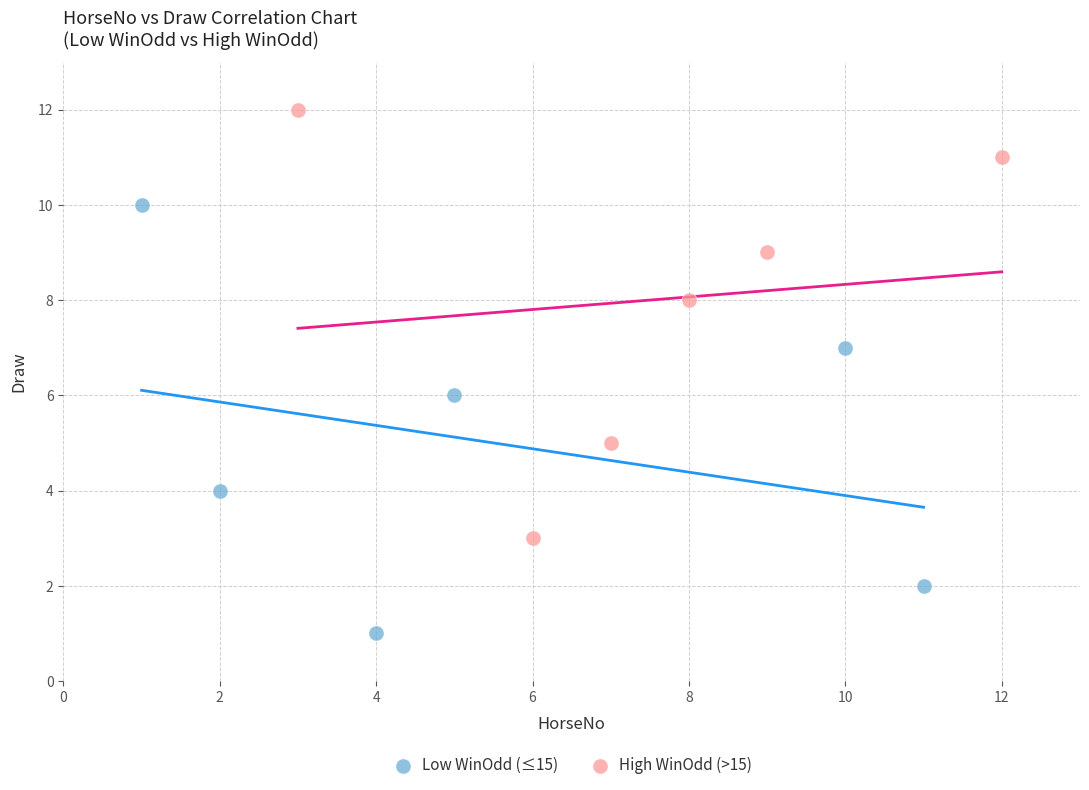

Which series reaches the maximum Y coordinate?

High WinOdd (>15)